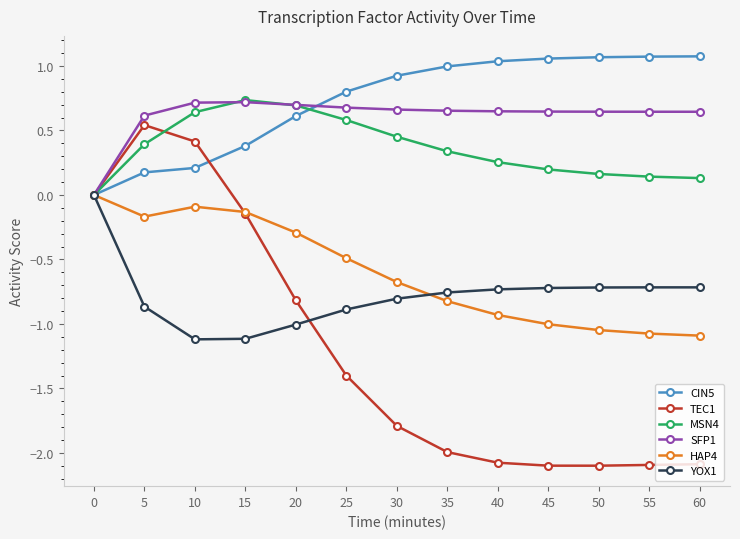

Is the value of SFP1 at 5 greater than the value of HAP4 at 40?

Yes